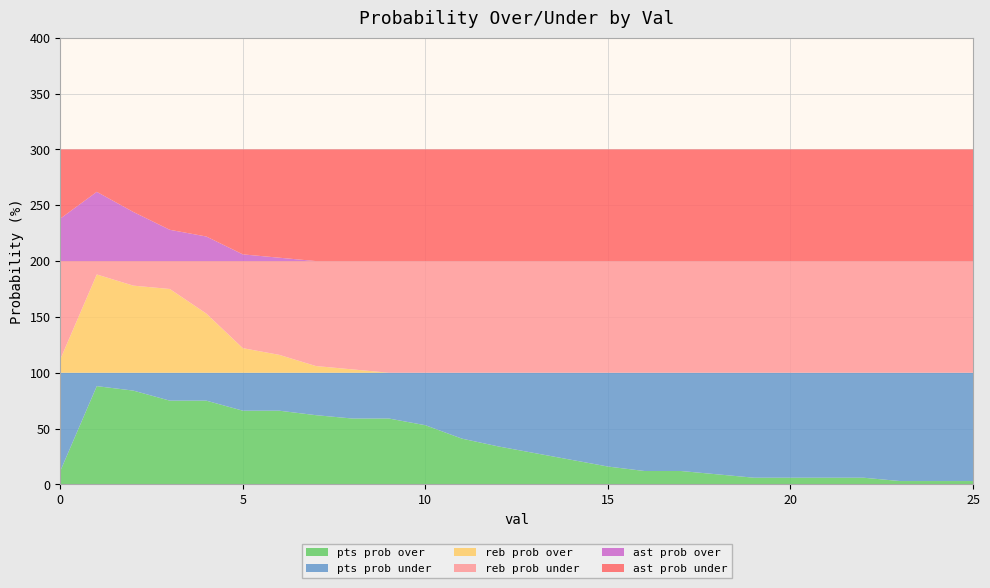

Reading left to right, list all the values displayed in this chart.

pts prob over: 0=12	1=88	2=84	3=75	4=75	5=66	6=66	7=62	8=59	9=59	10=53	11=41	12=34	13=28	14=22	15=16	16=12	17=12	18=9	19=6	20=6	21=6	22=6	23=3	24=3	25=3
pts prob under: 0=88	1=12	2=16	3=25	4=25	5=34	6=34	7=38	8=41	9=41	10=47	11=59	12=66	13=72	14=78	15=84	16=88	17=88	18=91	19=94	20=94	21=94	22=94	23=97	24=97	25=97
reb prob over: 0=12	1=88	2=78	3=75	4=53	5=22	6=16	7=6	8=3	9=0	10=0	11=0	12=0	13=0	14=0	15=0	16=0	17=0	18=0	19=0	20=0	21=0	22=0	23=0	24=0	25=0
reb prob under: 0=88	1=12	2=22	3=25	4=47	5=78	6=84	7=94	8=97	9=100	10=100	11=100	12=100	13=100	14=100	15=100	16=100	17=100	18=100	19=100	20=100	21=100	22=100	23=100	24=100	25=100
ast prob over: 0=38	1=62	2=44	3=28	4=22	5=6	6=3	7=0	8=0	9=0	10=0	11=0	12=0	13=0	14=0	15=0	16=0	17=0	18=0	19=0	20=0	21=0	22=0	23=0	24=0	25=0
ast prob under: 0=62	1=38	2=56	3=72	4=78	5=94	6=97	7=100	8=100	9=100	10=100	11=100	12=100	13=100	14=100	15=100	16=100	17=100	18=100	19=100	20=100	21=100	22=100	23=100	24=100	25=100